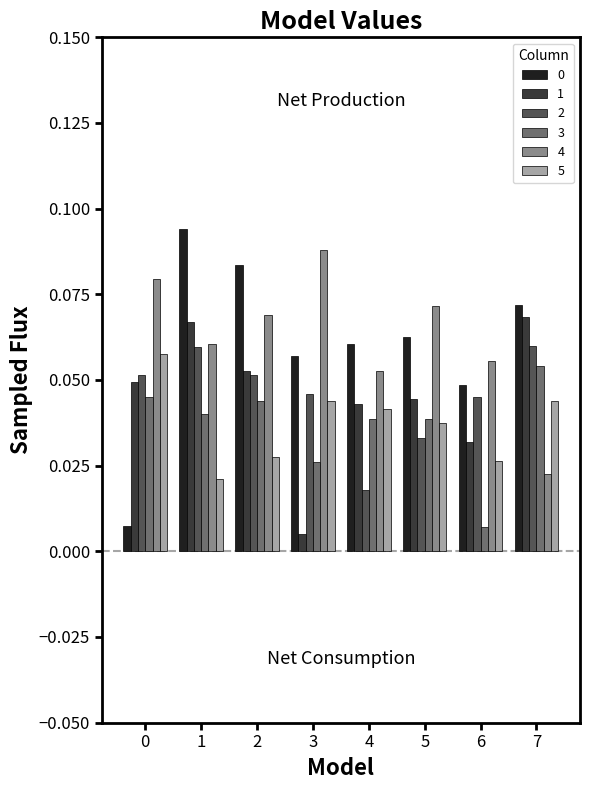

At which label is 2 closest to 0?

4